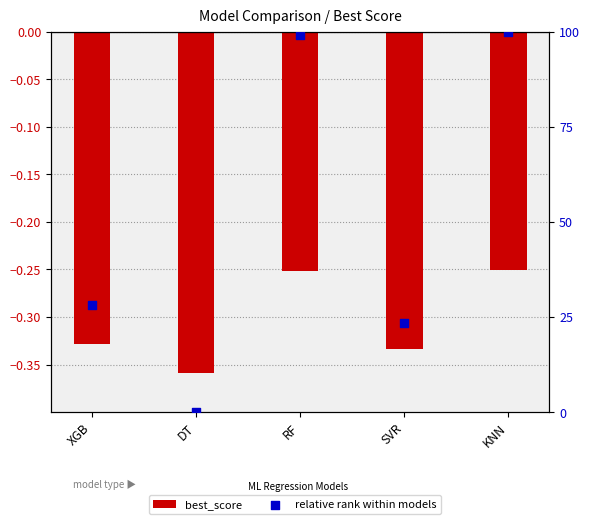

What is the total value across all series at RF?

98.8